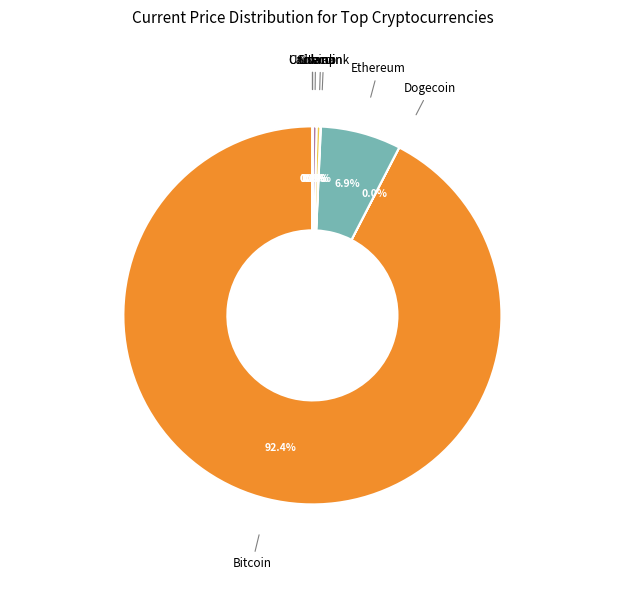

Combined, do Solana and Ethereum account for over 50%?

No